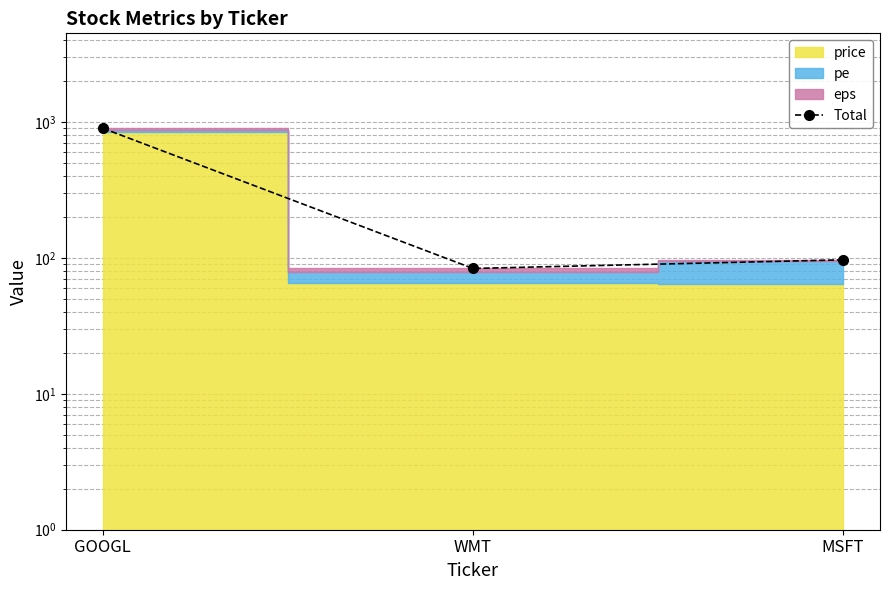

Reading left to right, what are all the values shown in this chart?

903.2	83.9	97.1